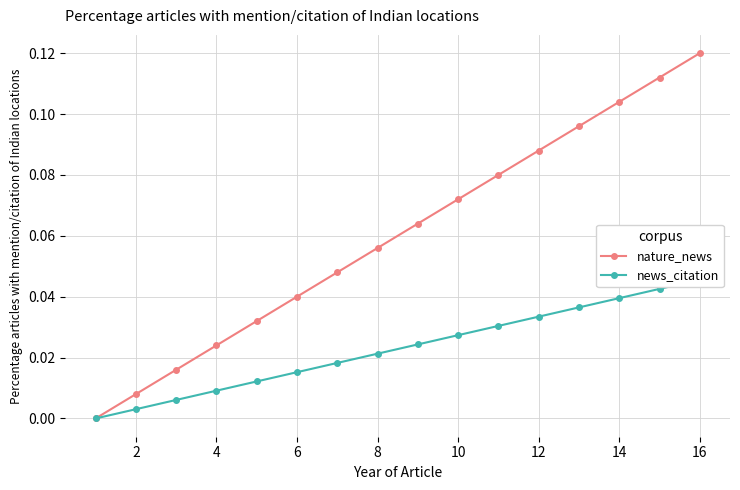

True or false: news_citation has more than 1 interior local peaks.

False